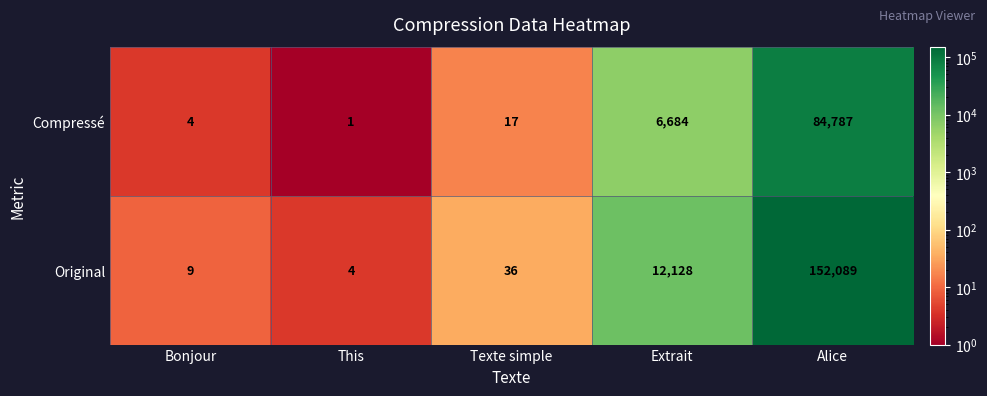

List the series in order of their peak value, highest first.

Original, Compressé